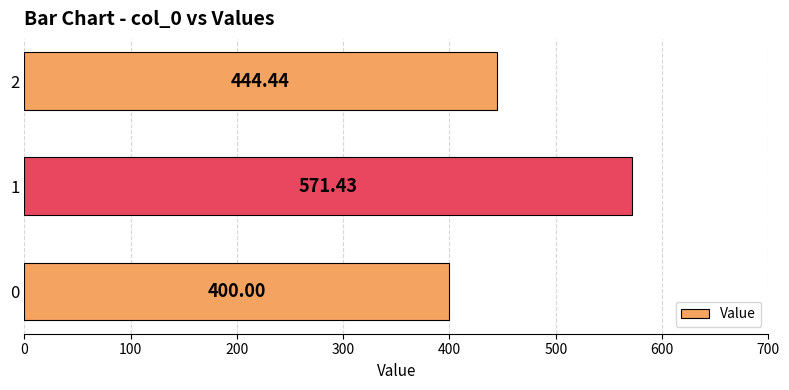

Rank the categories by value from lowest to highest.

0, 2, 1